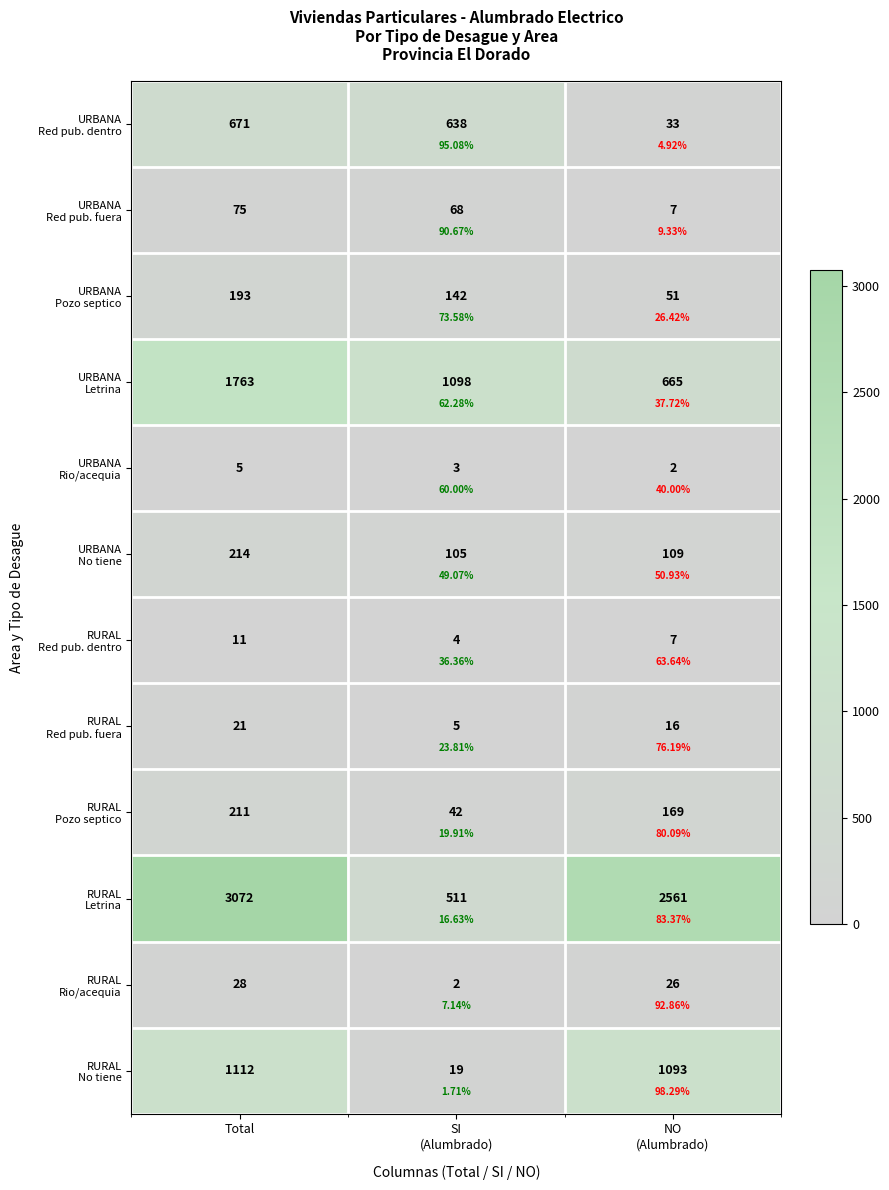

What is the sum of the RURAL Rio/acequia values at SI (Alumbrado) and Total?

30